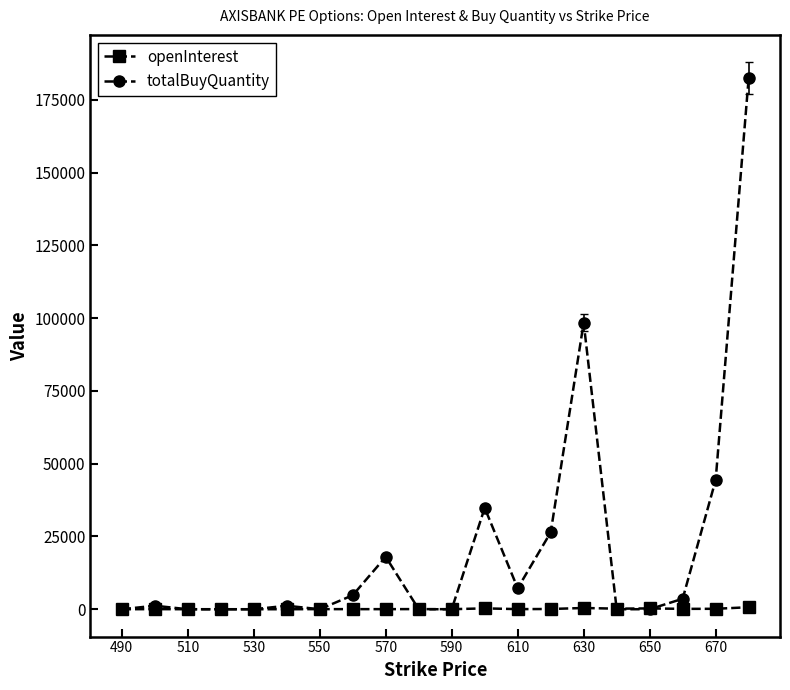

How many values in the totalBuyQuantity series are below 1200?

9